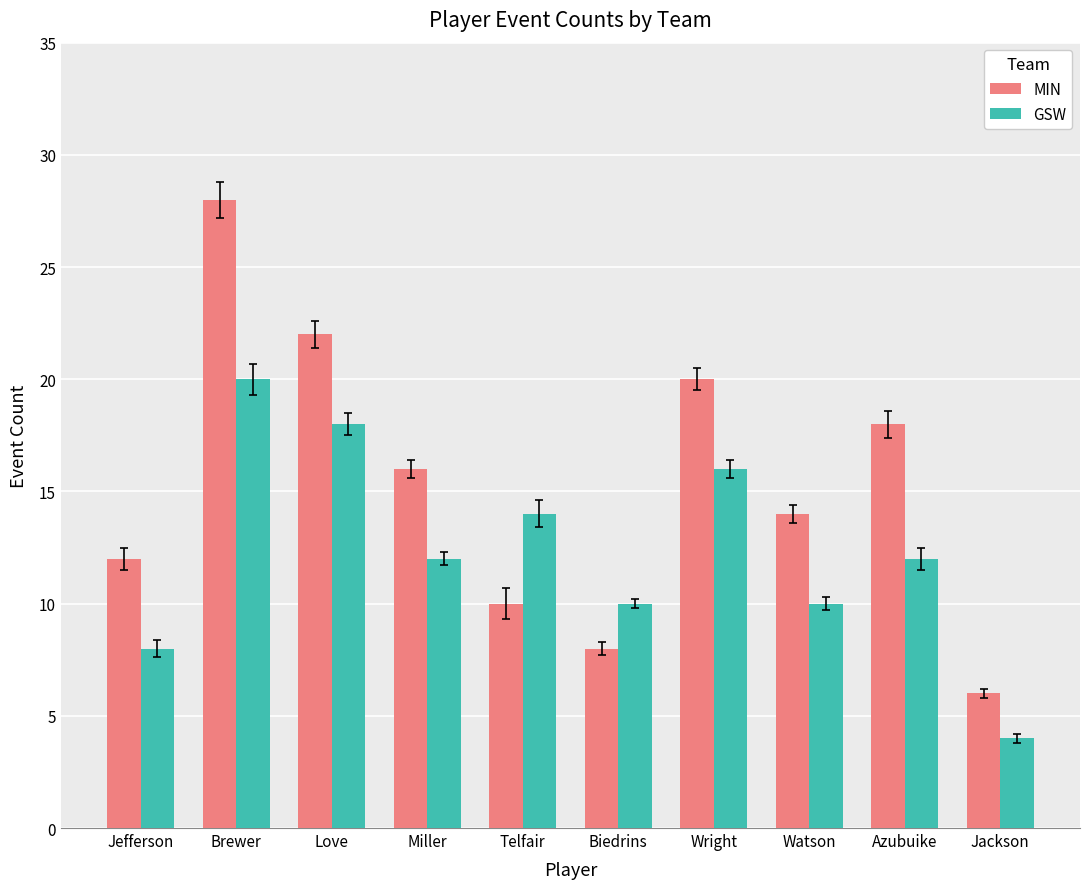

Rank the categories by MIN value from highest to lowest.

Brewer, Love, Wright, Azubuike, Miller, Watson, Jefferson, Telfair, Biedrins, Jackson